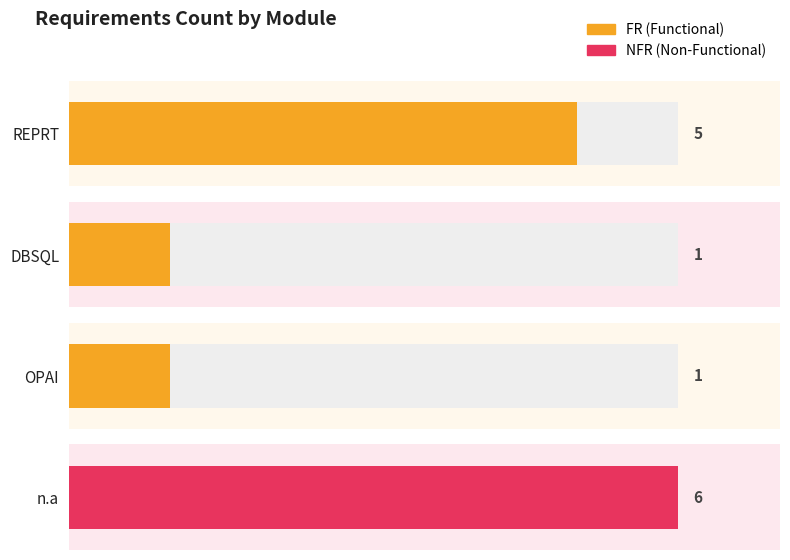

What is the change in value from FR to NFR?

-1